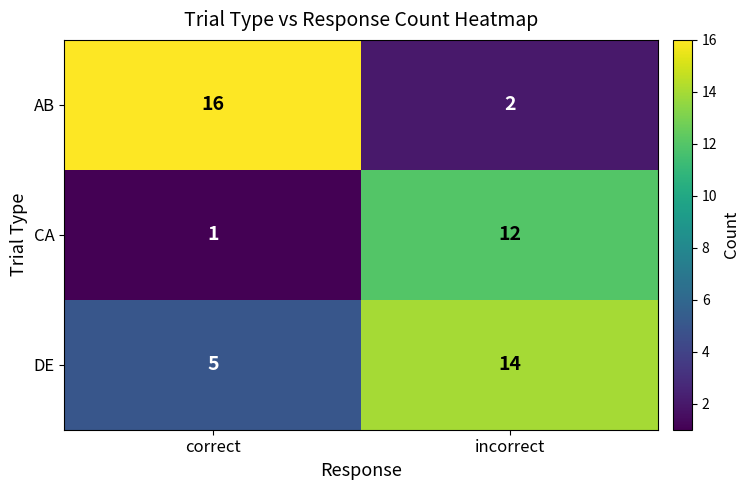

What is the approximate value of DE at incorrect?

14